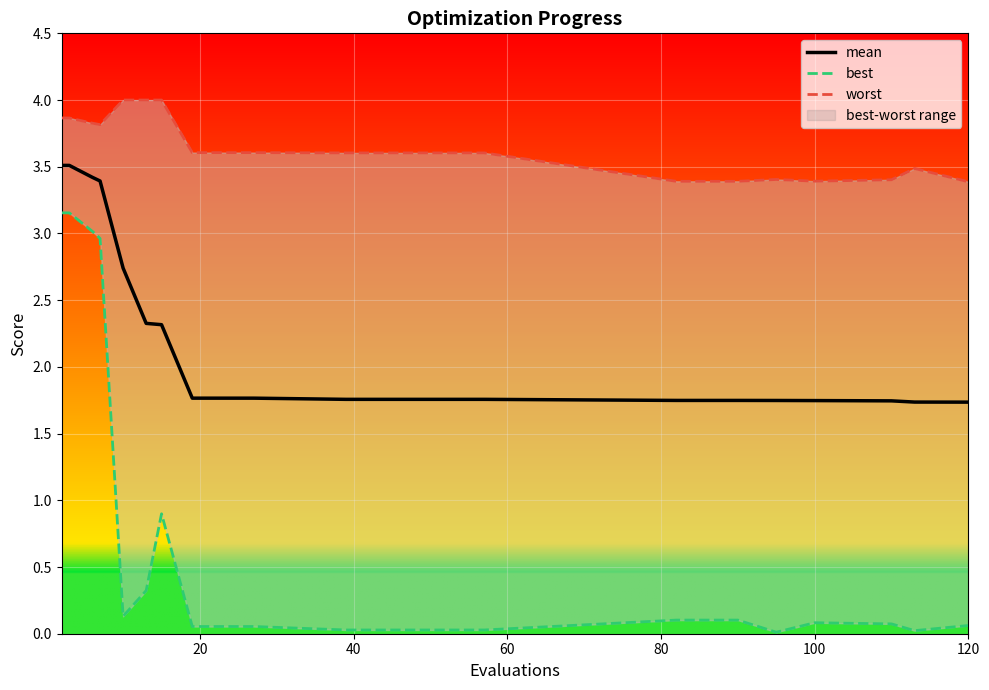

At 60, list the series in order from smallest to largest.

best, mean, worst